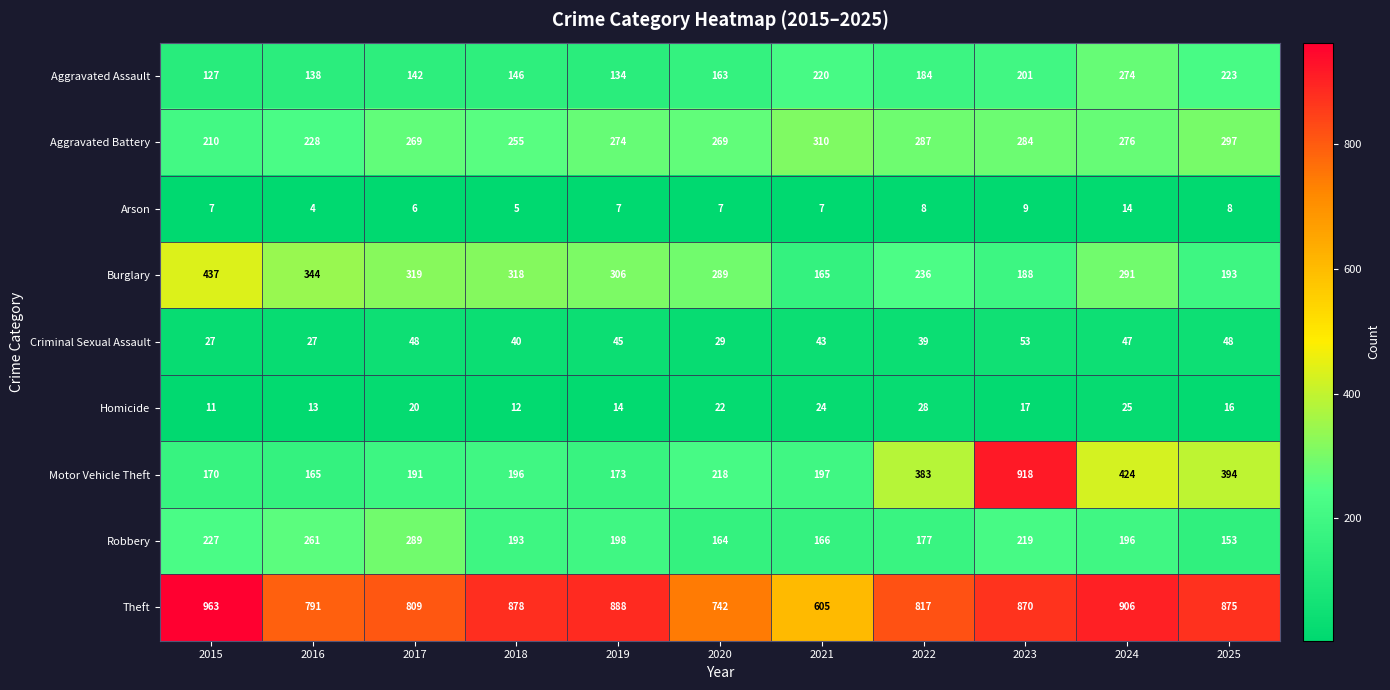

Is it true that Aggravated Assault equals 201 at 2023?

True